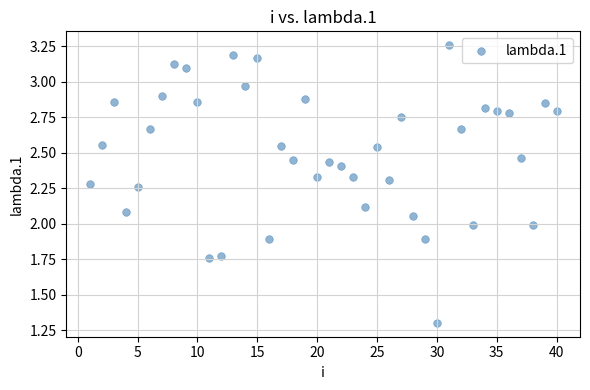

What is the range of Y values (max minus min)?

2.0